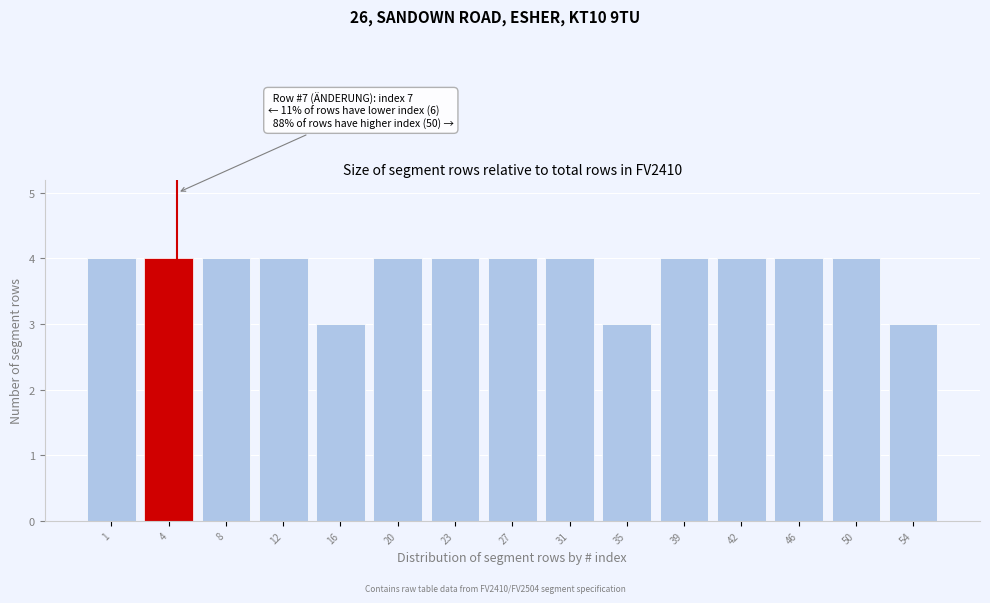

Reading left to right, transcribe all the data shown in this chart.

1=4	4=4	8=4	12=4	16=3	20=4	23=4	27=4	31=4	35=3	39=4	42=4	46=4	50=4	54=3